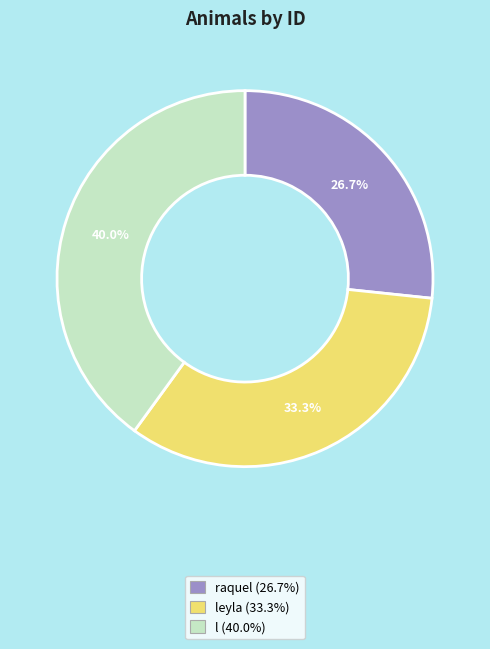

Is there any slice that represents more than half of the pie?

No